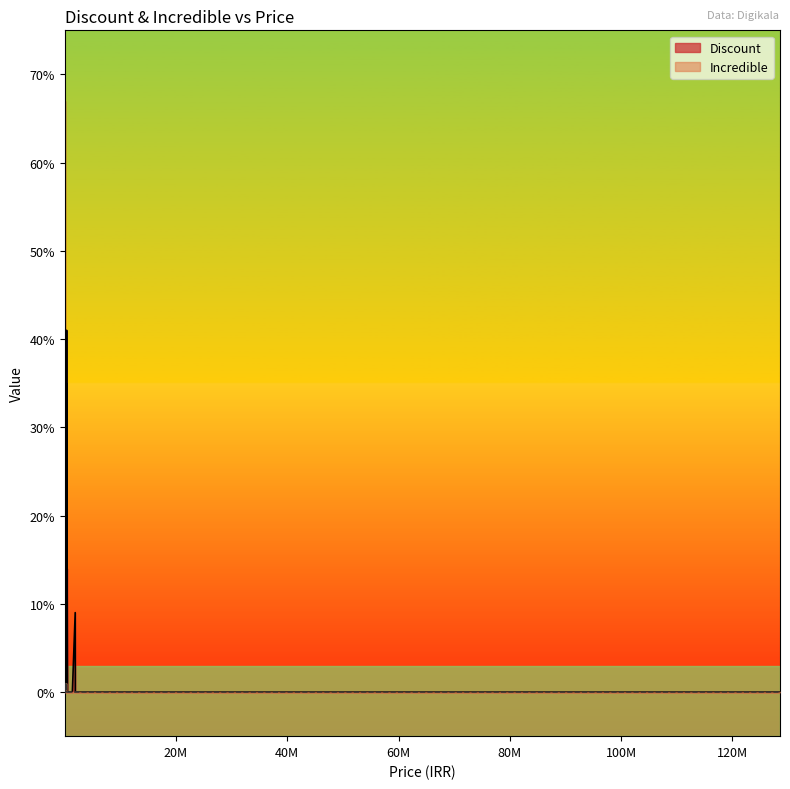

Does the chart have visible grid lines?

No